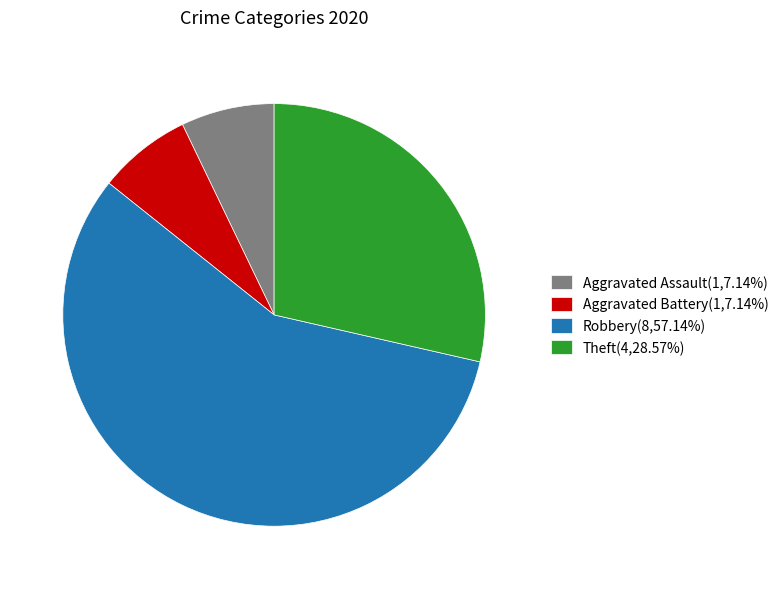

Is there a majority slice in this chart?

Yes